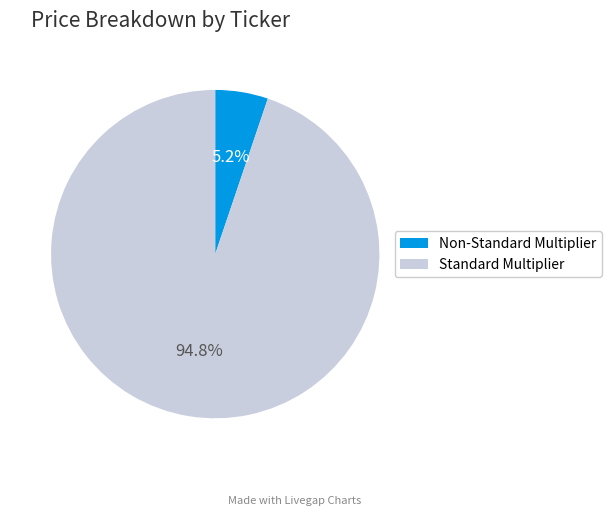

Do Non-Standard Multiplier and Standard Multiplier together represent more than half of the pie?

Yes